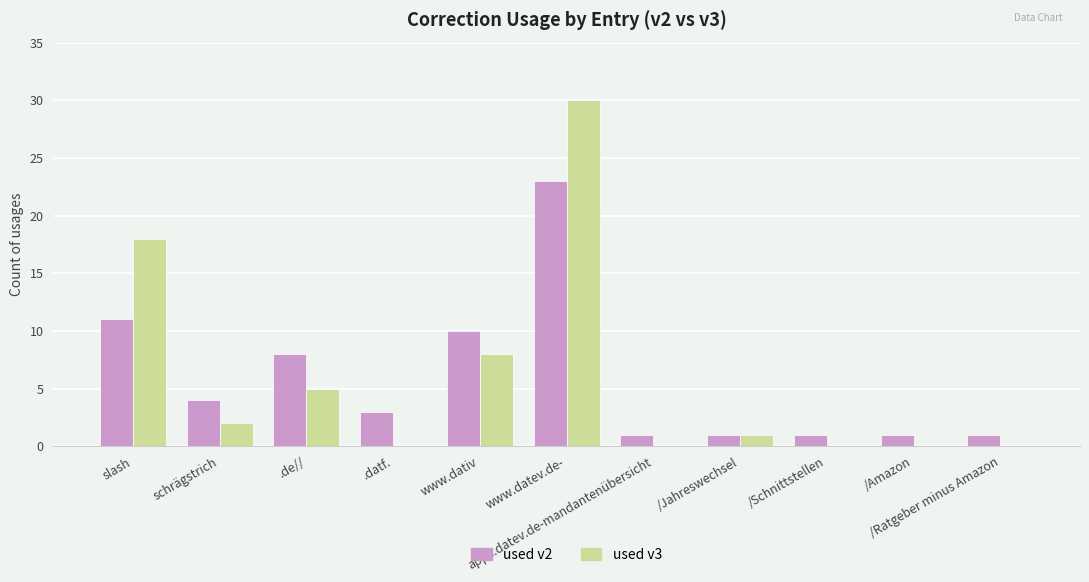

What is the maximum value shown in the chart?

30